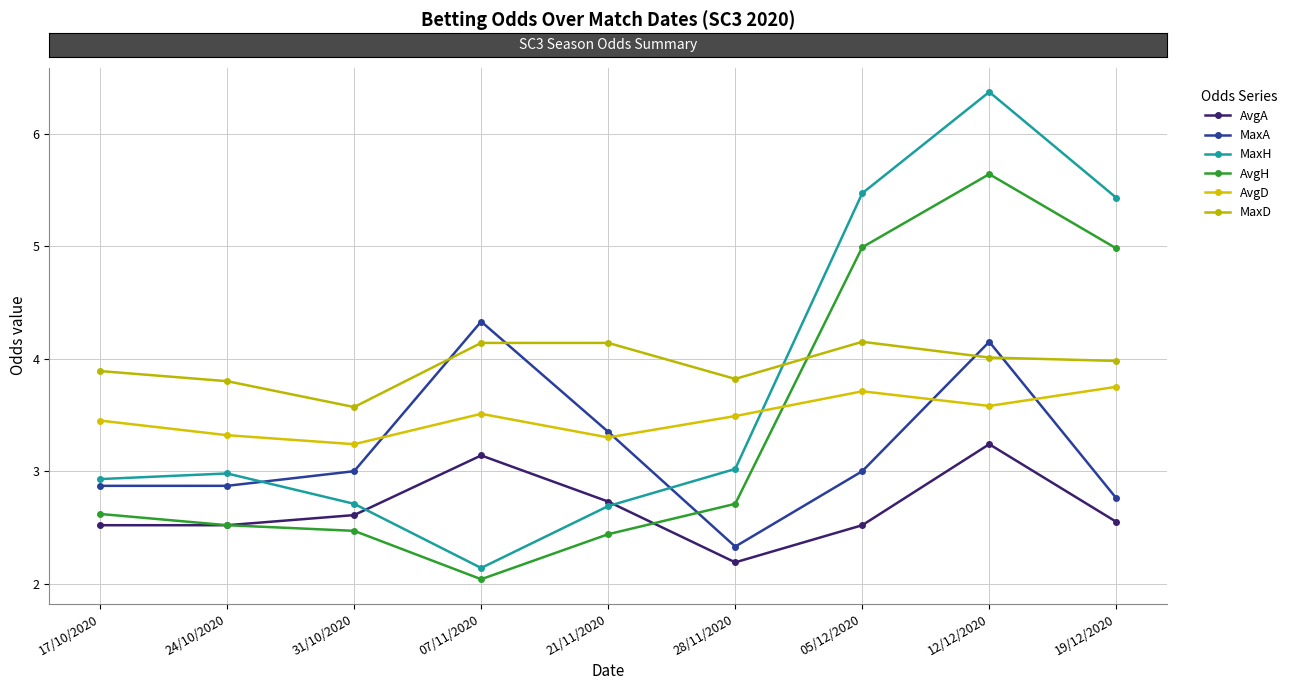

True or false: AvgH and AvgD cross at least once.

True